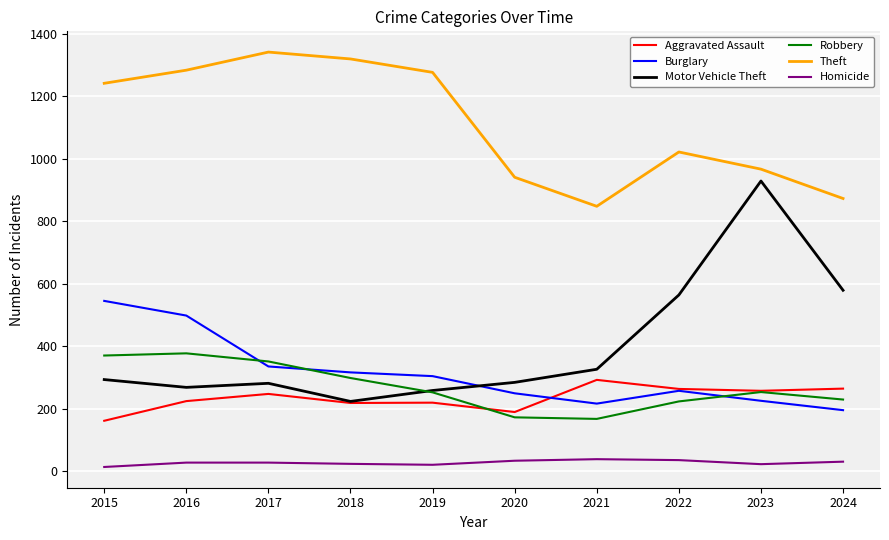

Is this an area chart (filled region under the line)?

No